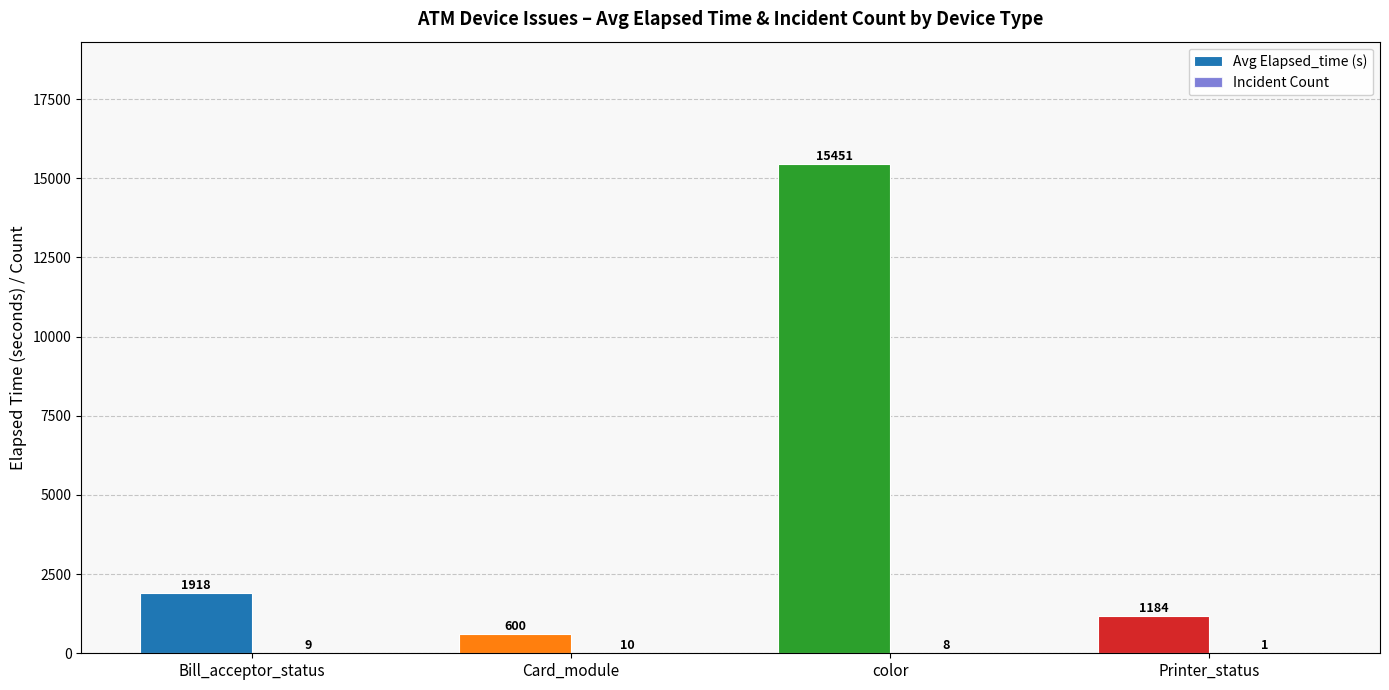

What is the spread (max minus min) of values at Card_module?

589.7